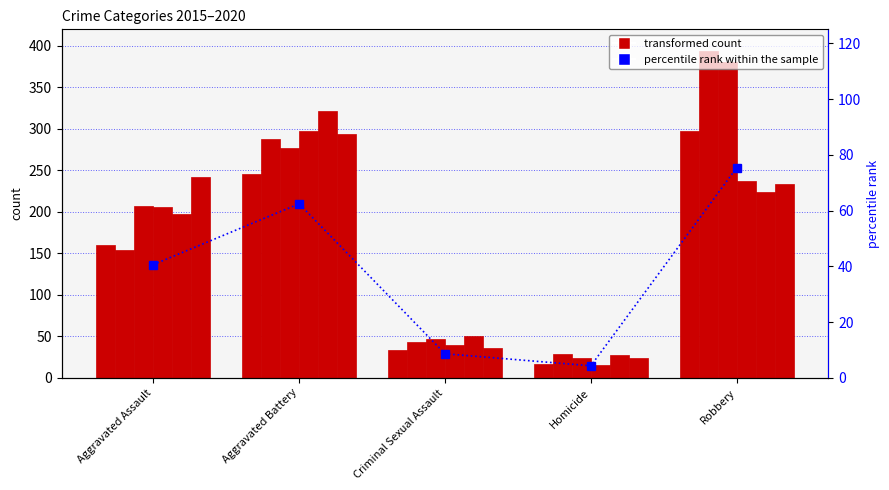

What is the ratio of the value at Homicide to the value at Aggravated Battery?

0.1